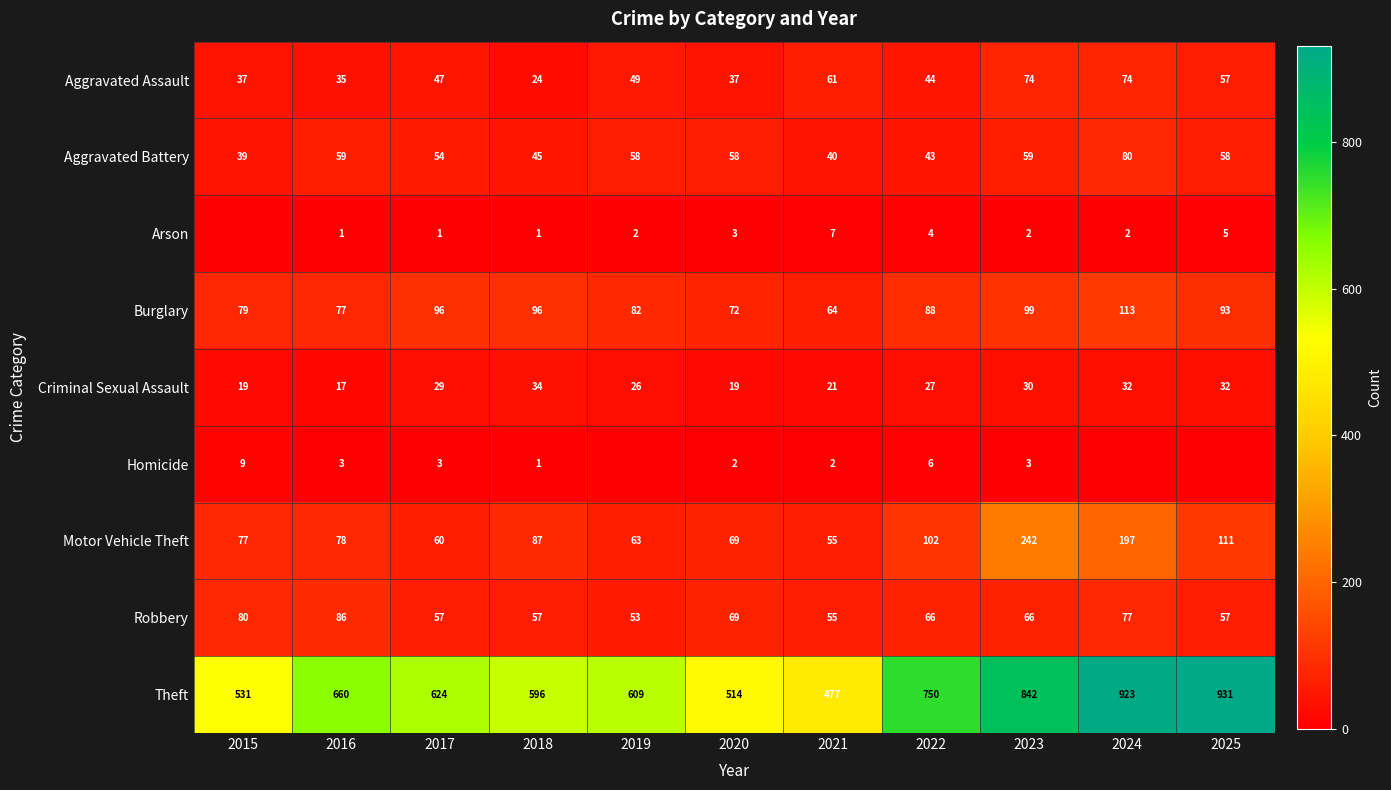

The value of Burglary at 2020 is 72. True or false?

True